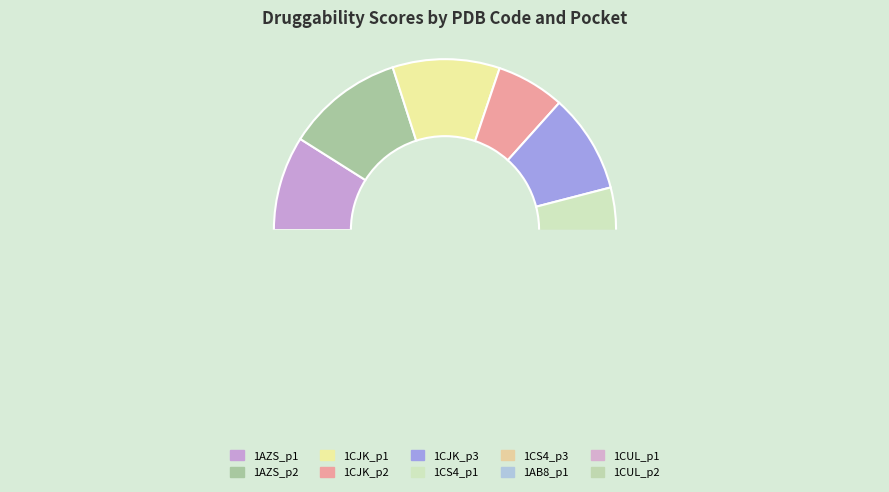

To the nearest percent, what is the average slice percentage?

10%